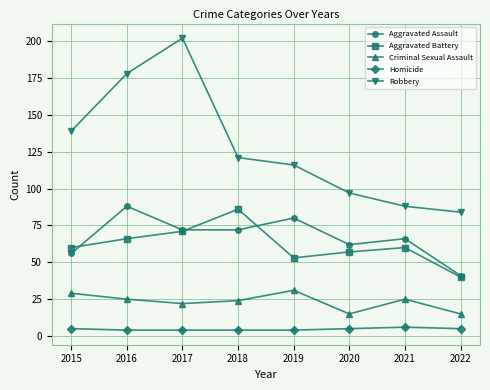

At which label does Aggravated Assault reach its minimum?

2022